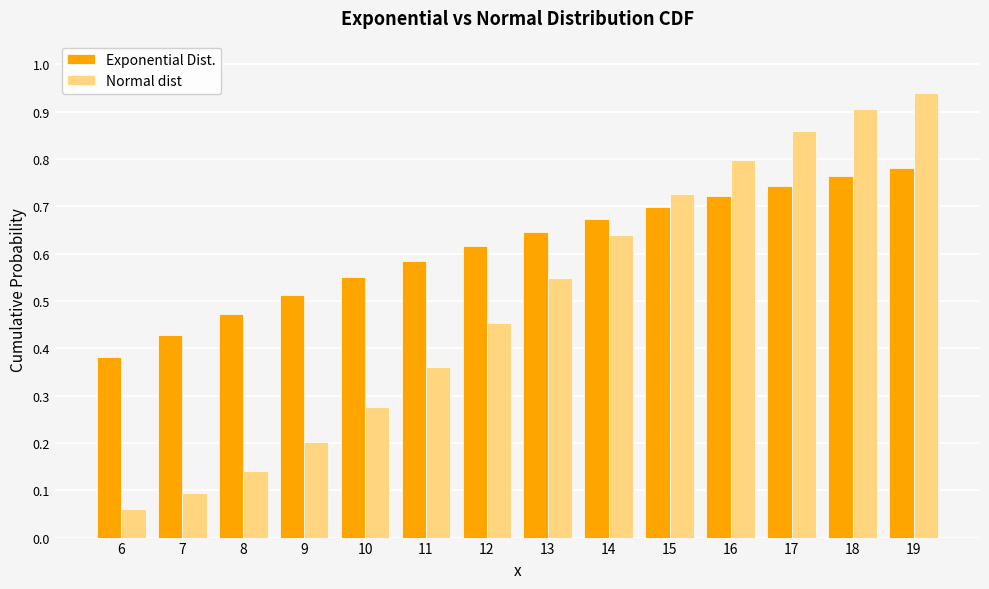

What is the sum of the Exponential Dist. values at 10 and 9?

1.1